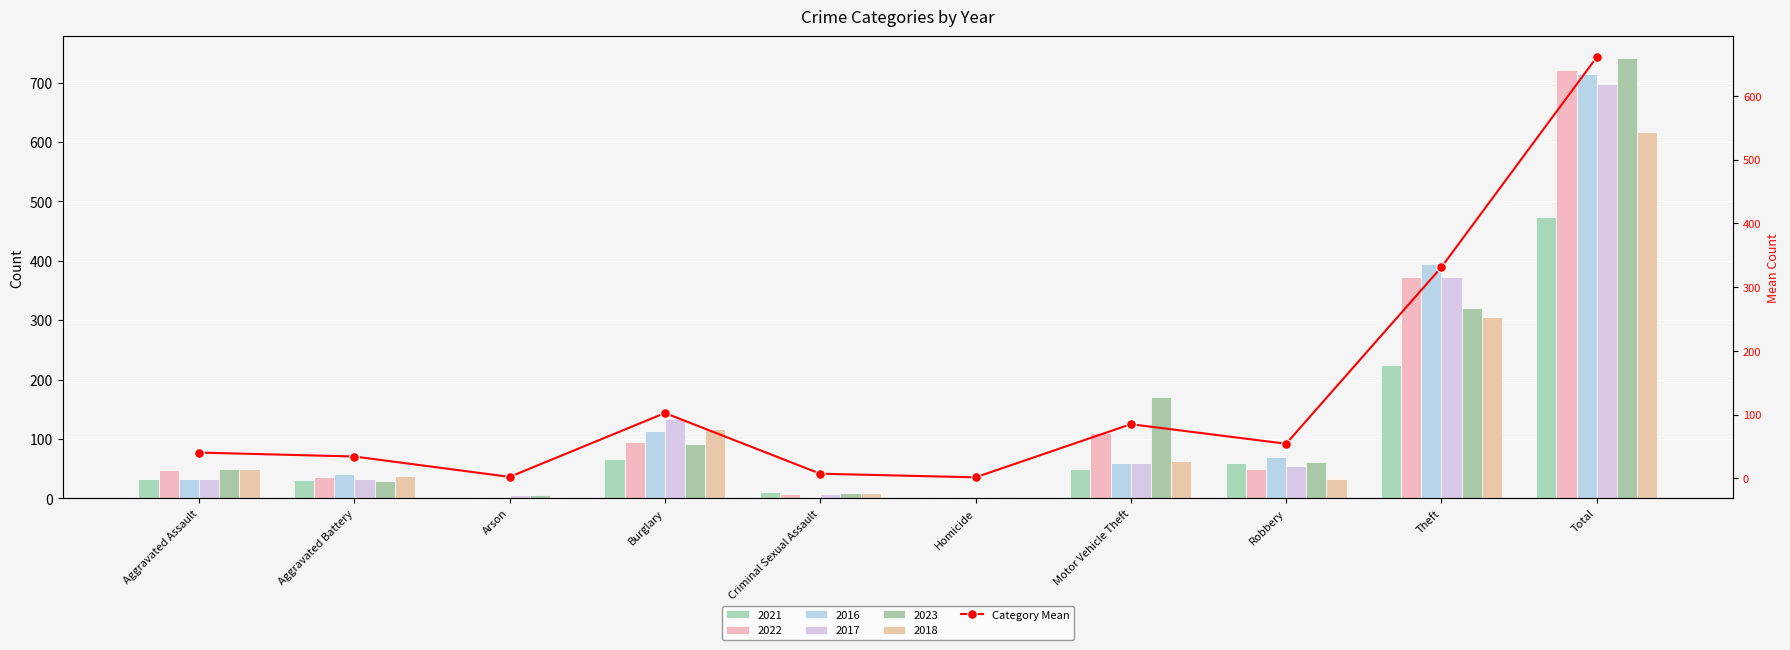

The value at Robbery is 87.8. True or false?

False